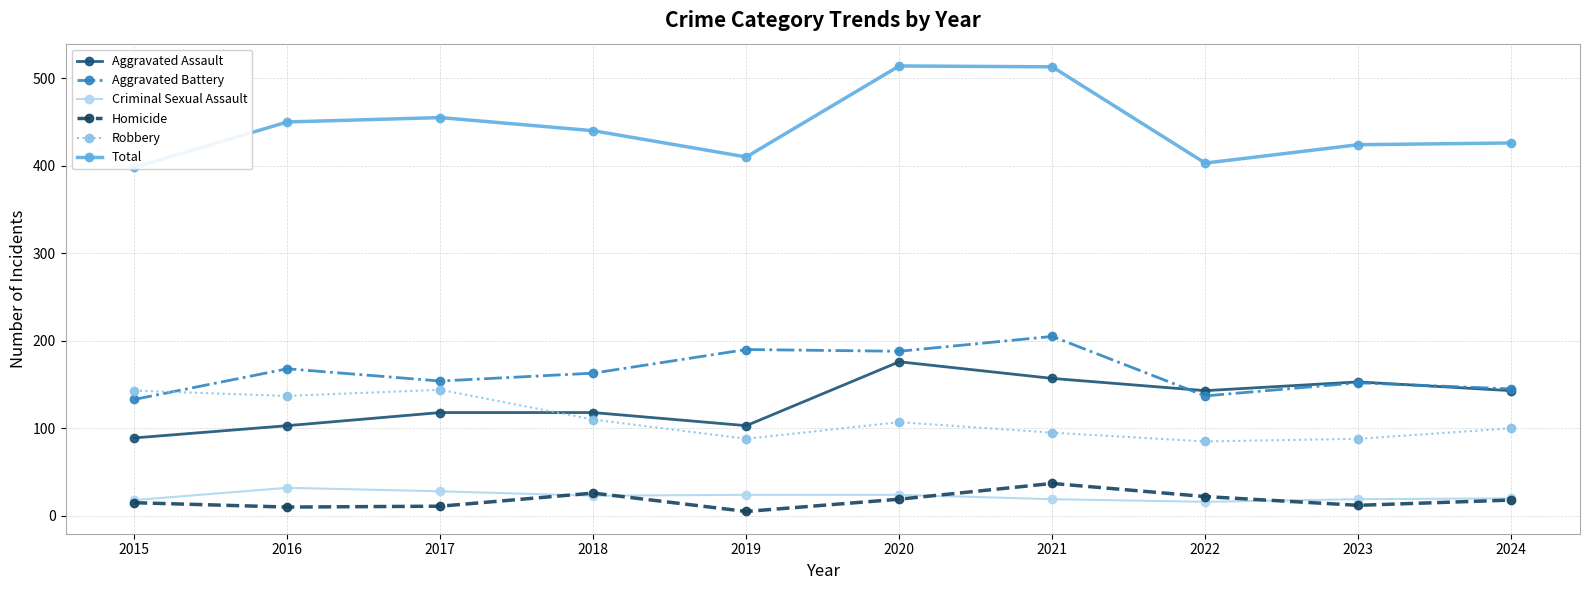

Read the Homicide value at 2022.

22